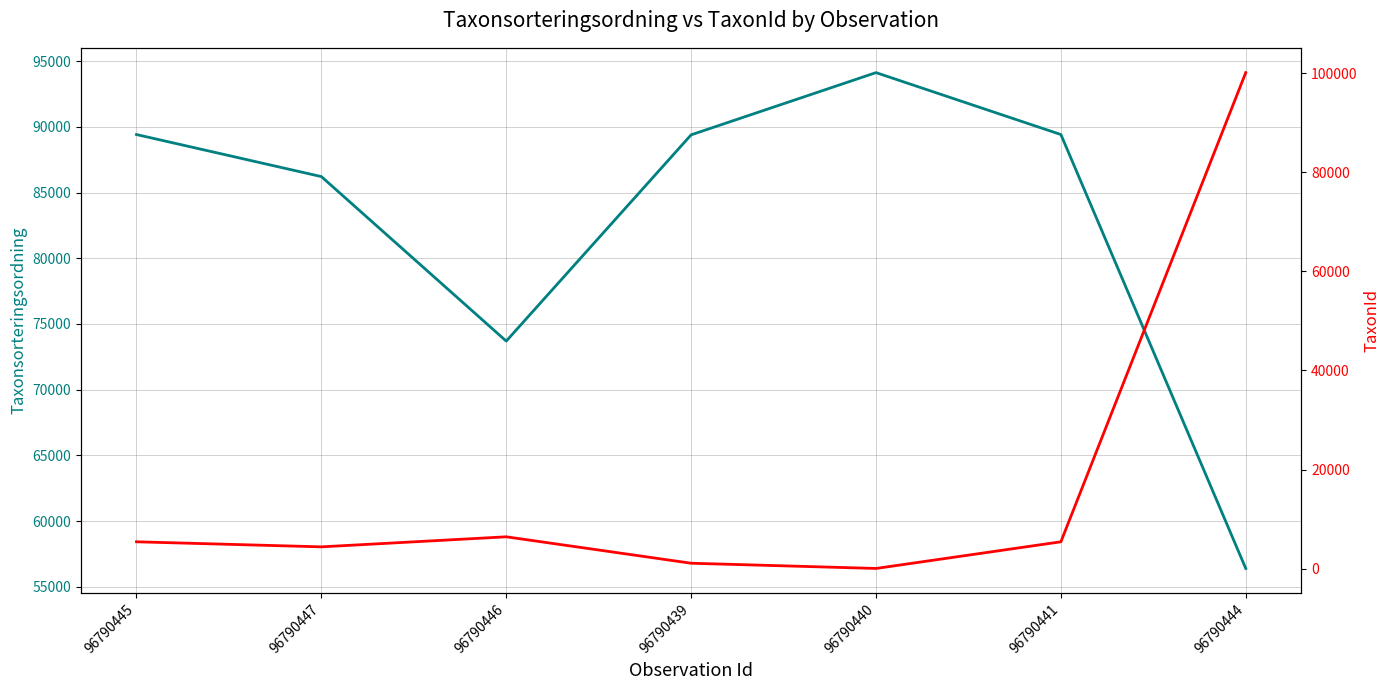

What is the label of the 5th point from the left?

96790440